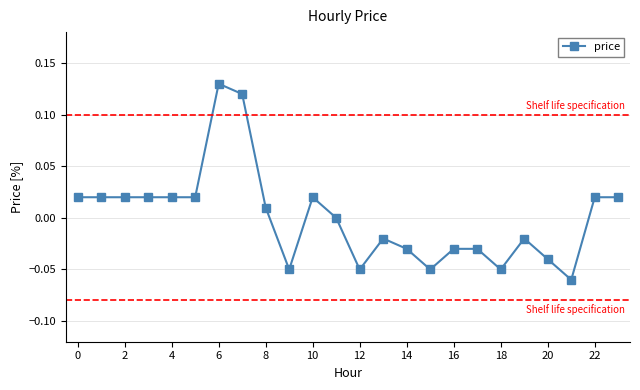

True or false: there are more than 0 points higher than both neighbors.

True